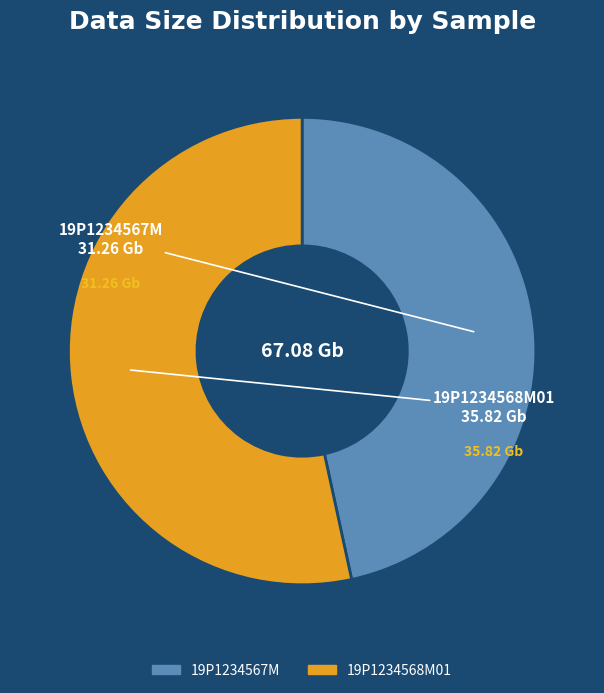

The 19P1234567M slice represents 36% of the pie. True or false?

False